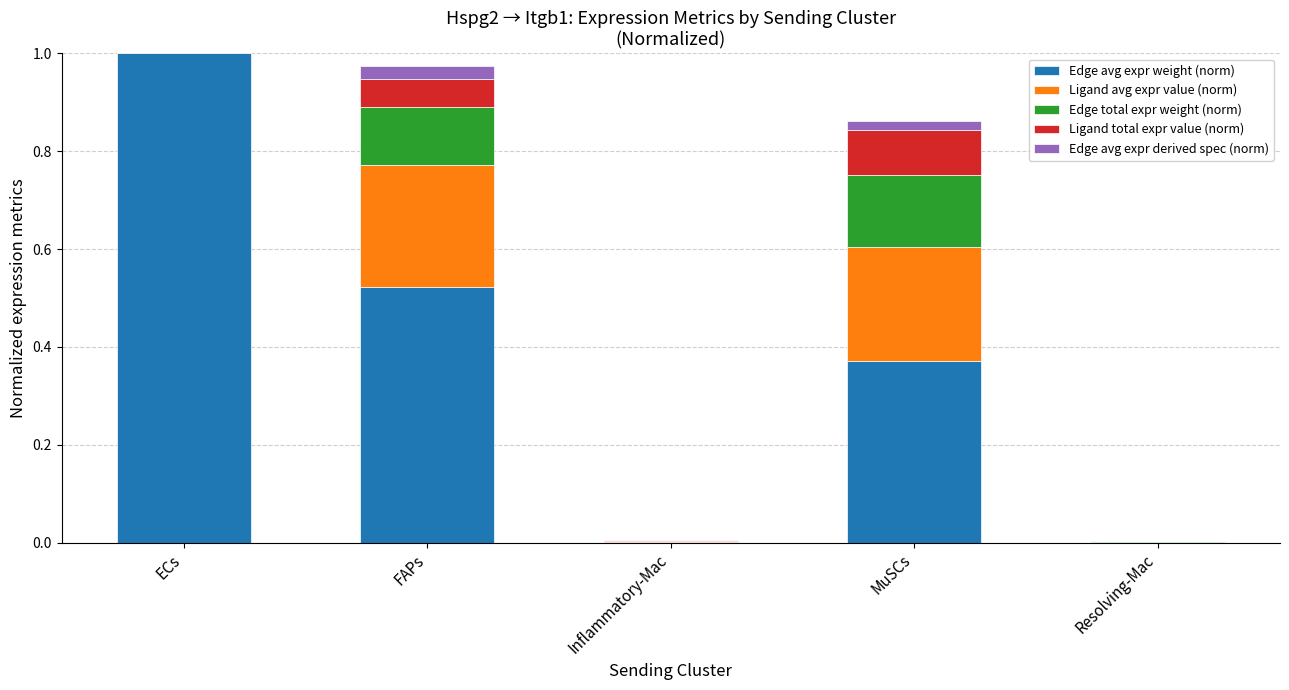

Which series has the widest spread of values?

Edge avg expr weight (norm)